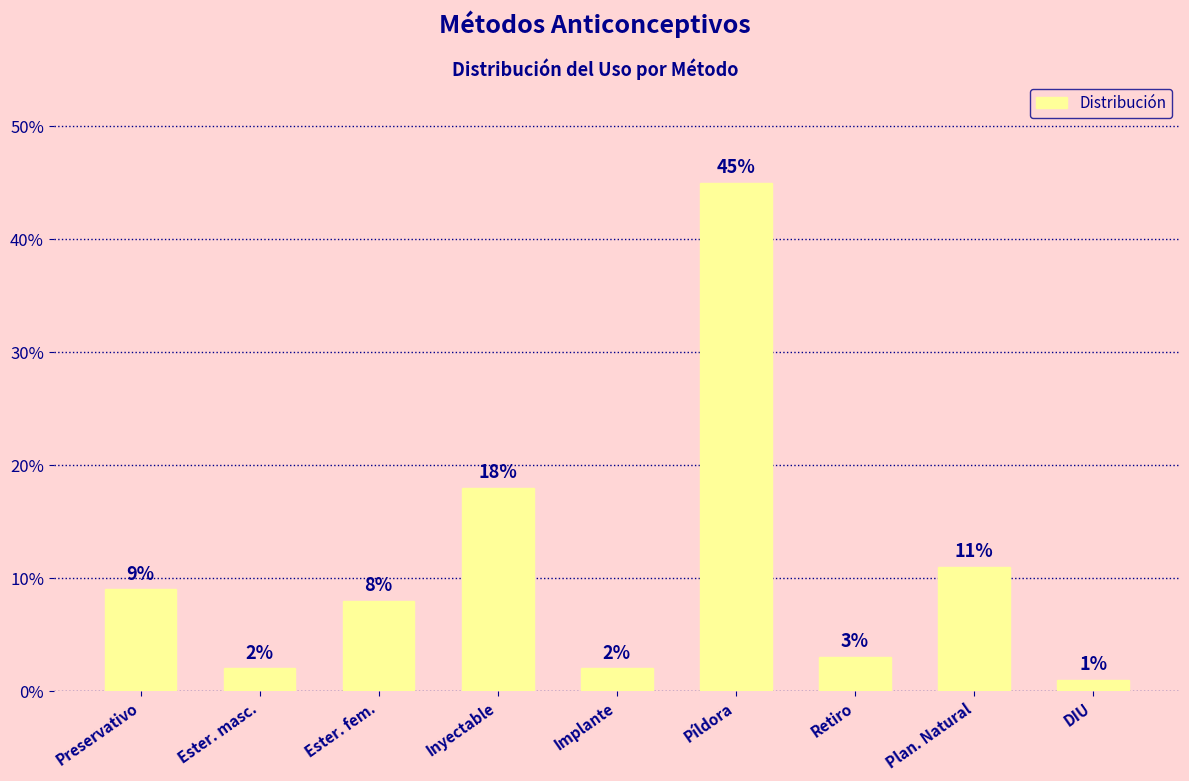

Reading right to left, what are all the values shown in this chart?

DIU=0.0	Plan. Natural=0.1	Retiro=0.0	Píldora=0.5	Implante=0.0	Inyectable=0.2	Ester. fem.=0.1	Ester. masc.=0.0	Preservativo=0.1